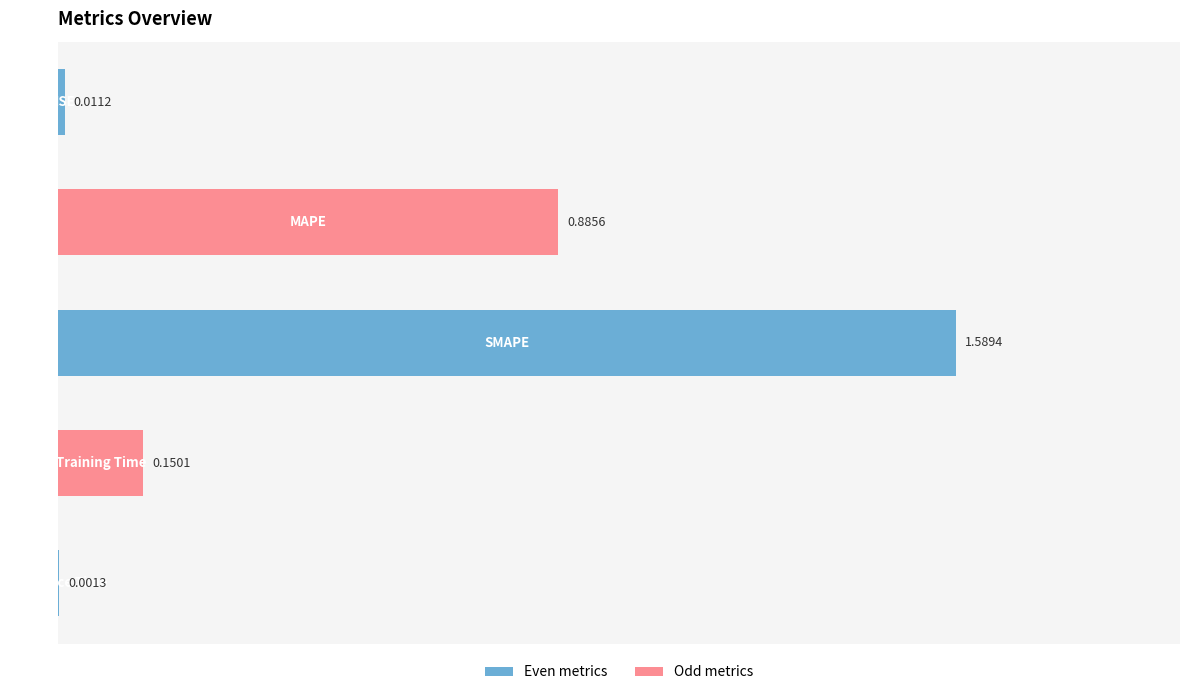

What is the sum of all values?

2.6